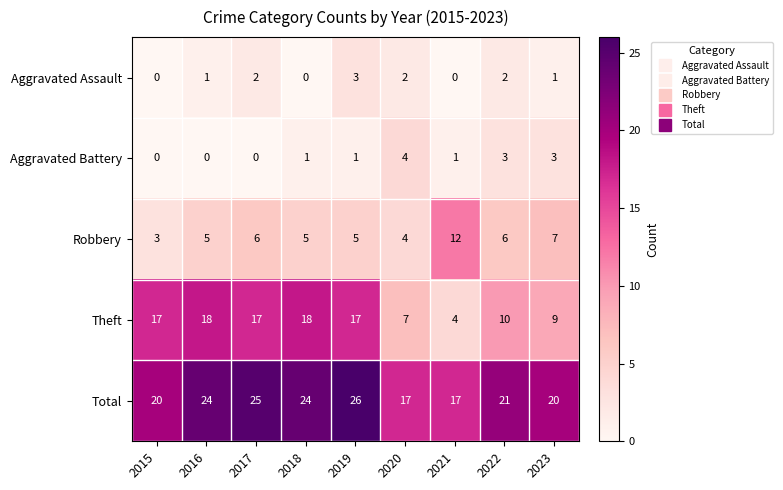

Is the value of Aggravated Assault at 2015 greater than the value of Aggravated Battery at 2019?

No